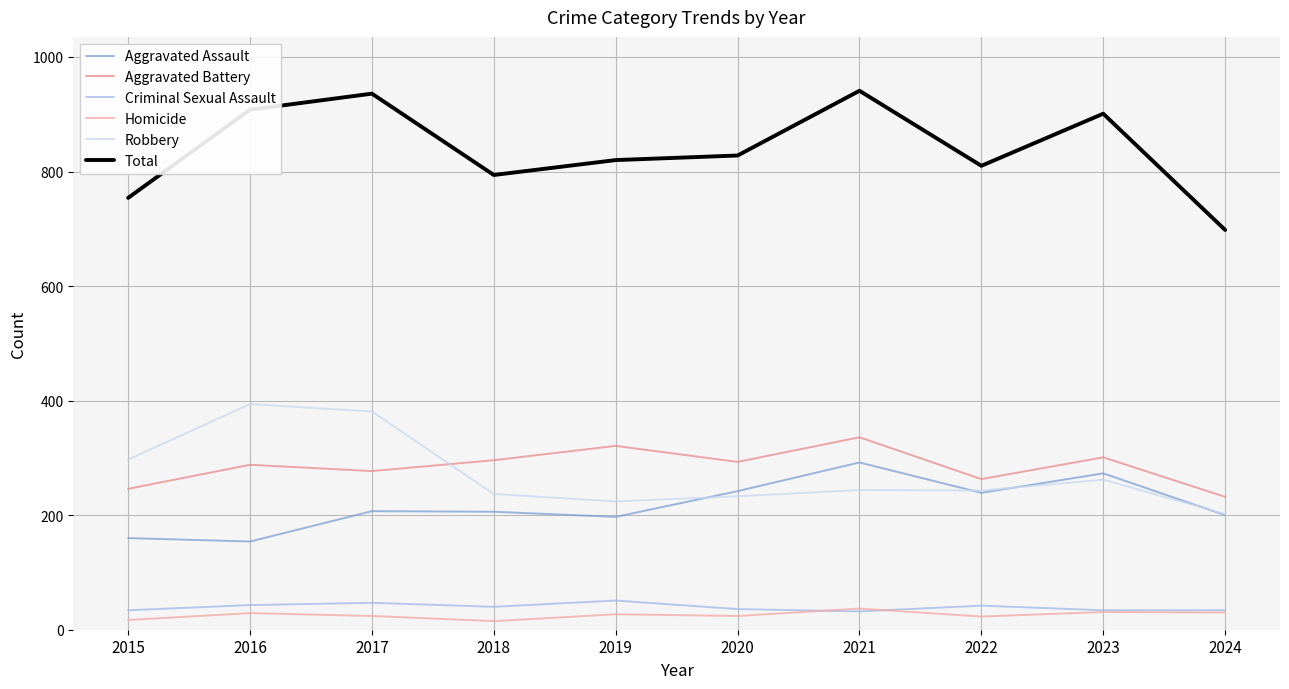

What is the sum of the Homicide values at 2016 and 2015?

46